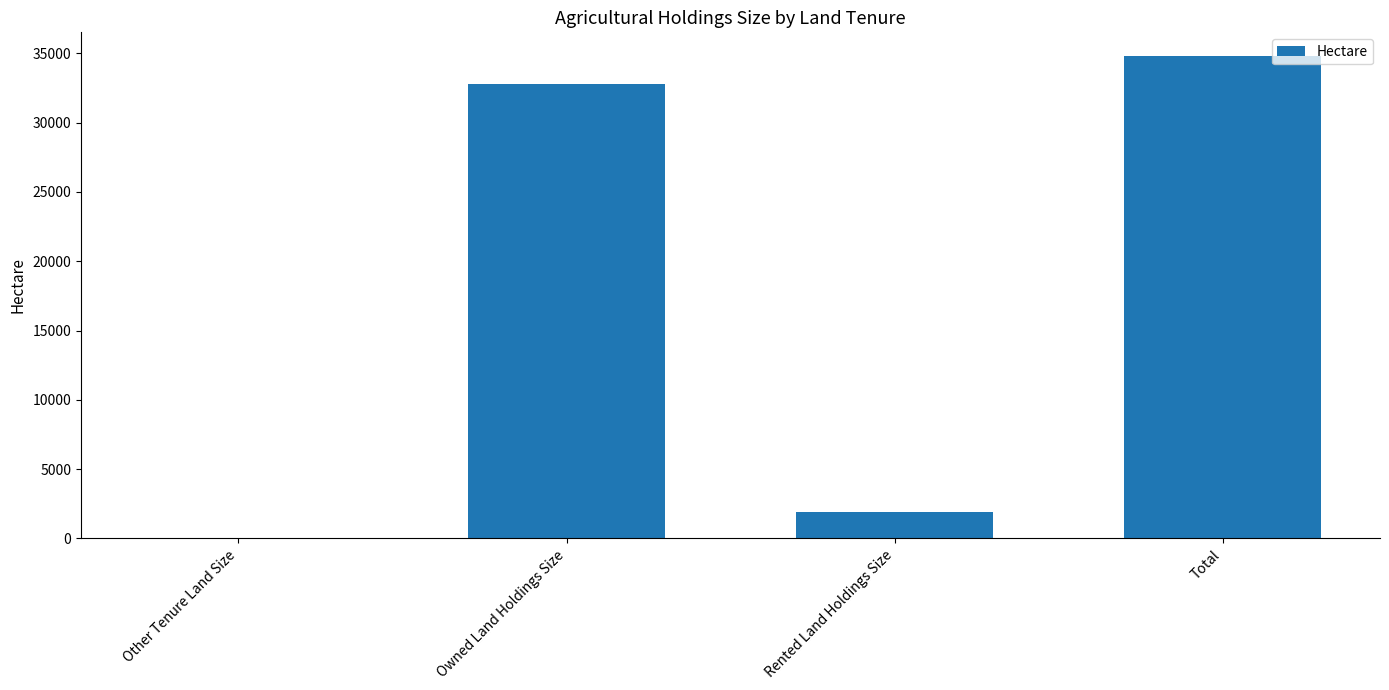

The chart shows a value of 32825.2 at Owned Land Holdings Size. True or false?

True